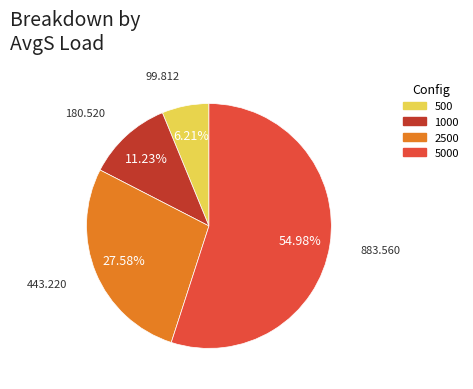

What is the smallest slice in the pie chart?

500